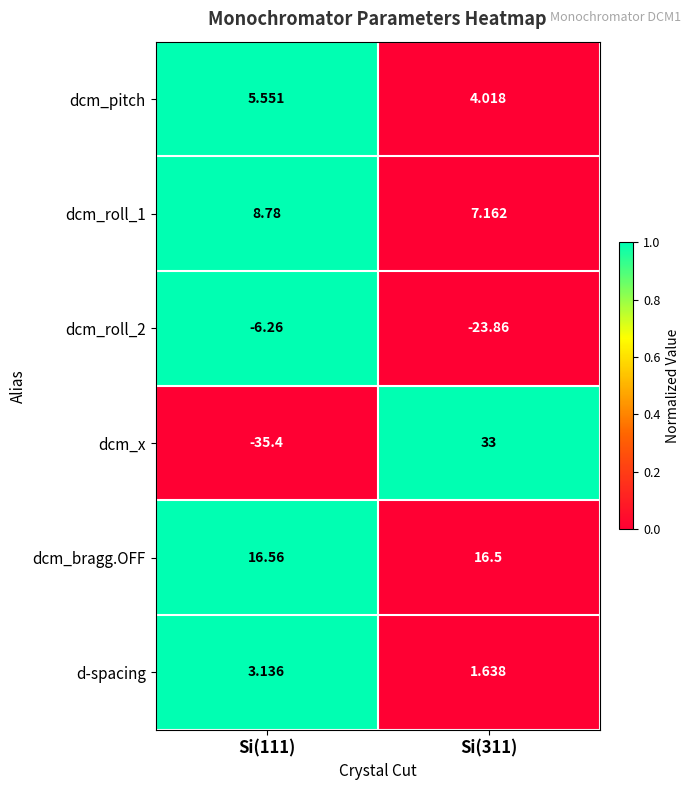

How many categories are shown in the chart?

2